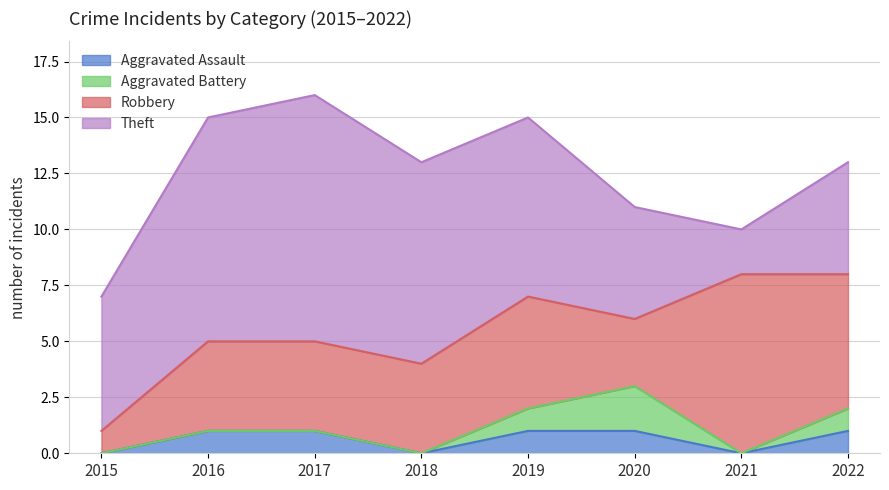

True or false: Robbery and Aggravated Assault cross at least once.

False